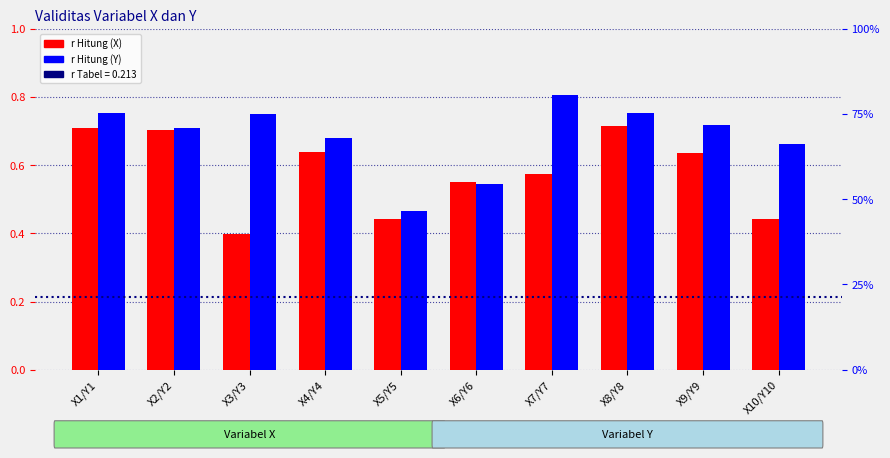

What position from the right is X1/Y1?

10